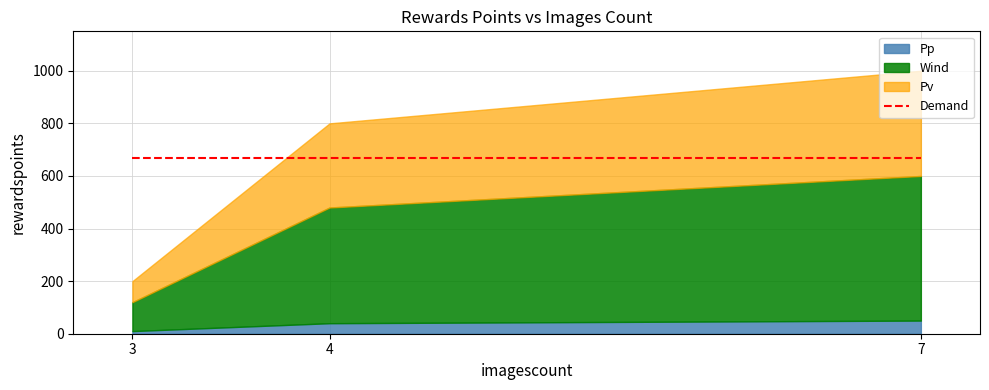

Is it true that the value at 4 is 800?

True